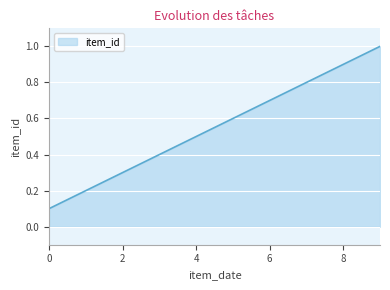

What is the difference between the second highest and minimum values?

0.8